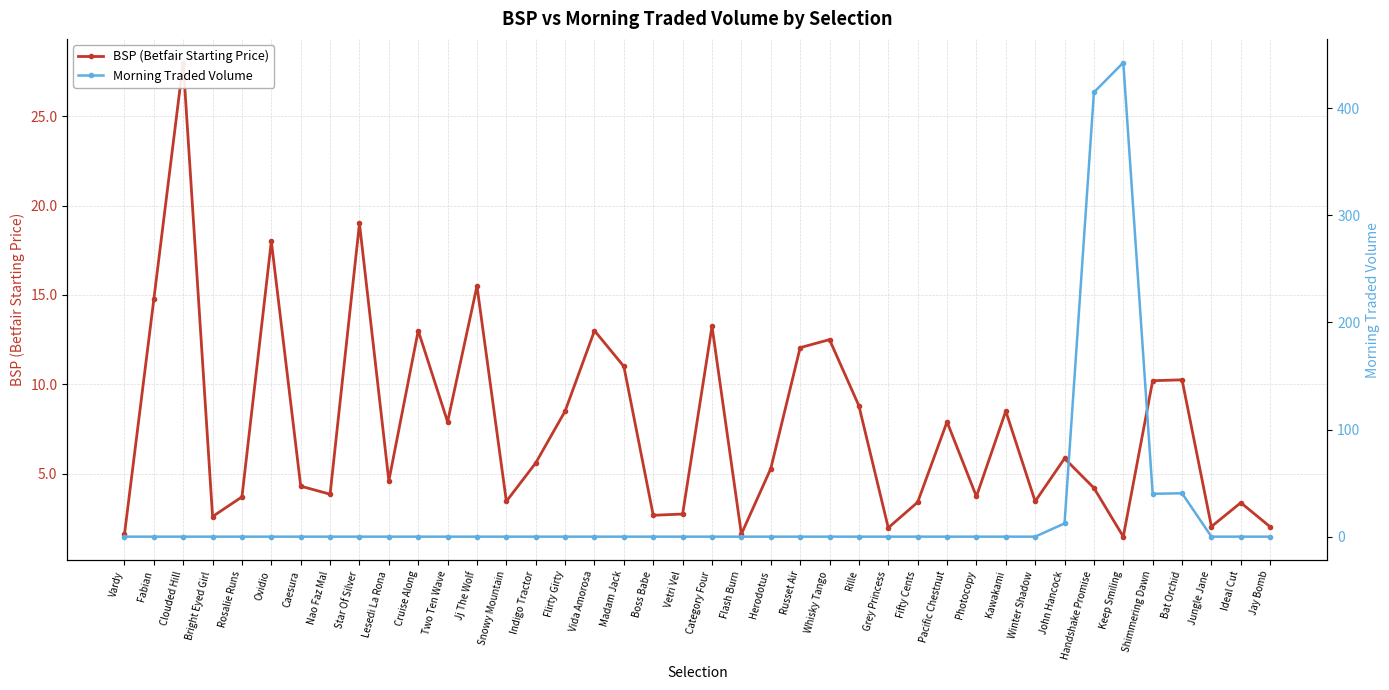

Which label corresponds to the smallest value in the chart?

Vardy